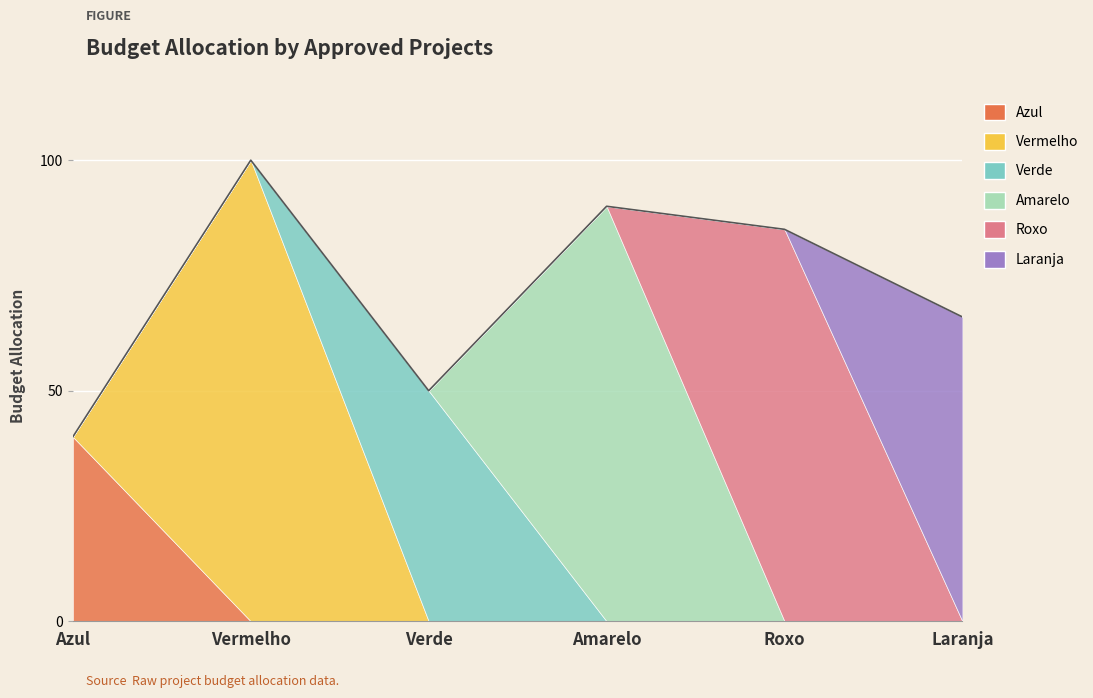

How many data points are less than 85?

3